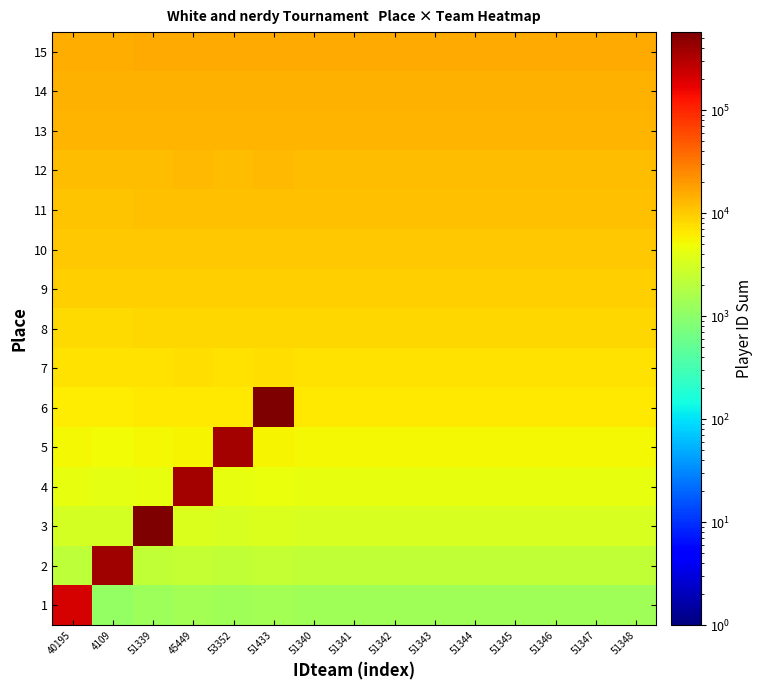

Reading left to right, extract all data points from this chart.

1: 40195=206259	4109=1109	51339=1339	45449=1449	53352=1352	51433=1433	51340=1340	51341=1341	51342=1342	51343=1343	51344=1344	51345=1345	51346=1346	51347=1347	51348=1348
2: 40195=2195	4109=383528	51339=2339	45449=2449	53352=2352	51433=2433	51340=2340	51341=2341	51342=2342	51343=2343	51344=2344	51345=2345	51346=2346	51347=2347	51348=2348
3: 40195=3195	4109=3109	51339=547706	45449=3449	53352=3352	51433=3433	51340=3340	51341=3341	51342=3342	51343=3343	51344=3344	51345=3345	51346=3346	51347=3347	51348=3348
4: 40195=4195	4109=4109	51339=4339	45449=378256	53352=4352	51433=4433	51340=4340	51341=4341	51342=4342	51343=4343	51344=4344	51345=4345	51346=4346	51347=4347	51348=4348
5: 40195=5195	4109=5109	51339=5339	45449=5449	53352=377961	51433=5433	51340=5340	51341=5341	51342=5342	51343=5343	51344=5344	51345=5345	51346=5346	51347=5347	51348=5348
6: 40195=6195	4109=6109	51339=6339	45449=6449	53352=6352	51433=573690	51340=6340	51341=6341	51342=6342	51343=6343	51344=6344	51345=6345	51346=6346	51347=6347	51348=6348
7: 40195=7195	4109=7109	51339=7339	45449=7449	53352=7352	51433=7433	51340=7340	51341=7341	51342=7342	51343=7343	51344=7344	51345=7345	51346=7346	51347=7347	51348=7348
8: 40195=8195	4109=8109	51339=8339	45449=8449	53352=8352	51433=8433	51340=8340	51341=8341	51342=8342	51343=8343	51344=8344	51345=8345	51346=8346	51347=8347	51348=8348
9: 40195=9195	4109=9109	51339=9339	45449=9449	53352=9352	51433=9433	51340=9340	51341=9341	51342=9342	51343=9343	51344=9344	51345=9345	51346=9346	51347=9347	51348=9348
10: 40195=10195	4109=10109	51339=10339	45449=10449	53352=10352	51433=10433	51340=10340	51341=10341	51342=10342	51343=10343	51344=10344	51345=10345	51346=10346	51347=10347	51348=10348
11: 40195=11195	4109=11109	51339=11339	45449=11449	53352=11352	51433=11433	51340=11340	51341=11341	51342=11342	51343=11343	51344=11344	51345=11345	51346=11346	51347=11347	51348=11348
12: 40195=12195	4109=12109	51339=12339	45449=12449	53352=12352	51433=12433	51340=12340	51341=12341	51342=12342	51343=12343	51344=12344	51345=12345	51346=12346	51347=12347	51348=12348
13: 40195=13195	4109=13109	51339=13339	45449=13449	53352=13352	51433=13433	51340=13340	51341=13341	51342=13342	51343=13343	51344=13344	51345=13345	51346=13346	51347=13347	51348=13348
14: 40195=14195	4109=14109	51339=14339	45449=14449	53352=14352	51433=14433	51340=14340	51341=14341	51342=14342	51343=14343	51344=14344	51345=14345	51346=14346	51347=14347	51348=14348
15: 40195=15195	4109=15109	51339=15339	45449=15449	53352=15352	51433=15433	51340=15340	51341=15341	51342=15342	51343=15343	51344=15344	51345=15345	51346=15346	51347=15347	51348=15348